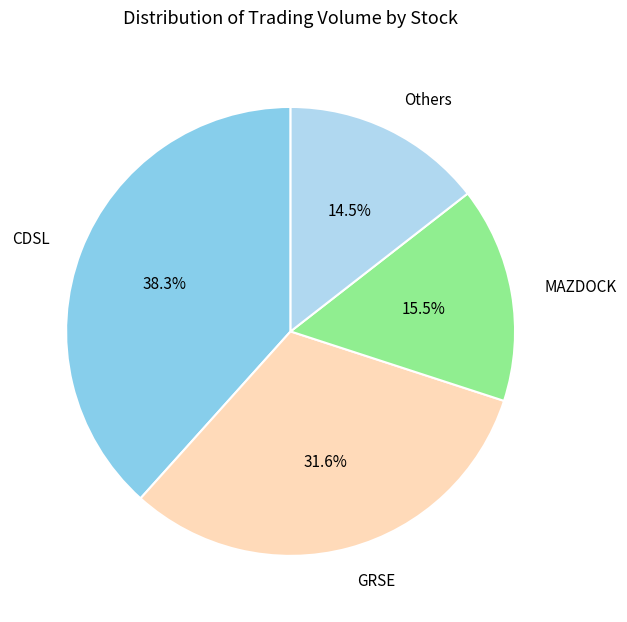

What is the largest slice in the pie chart?

CDSL